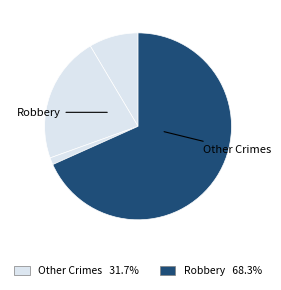

Count the number of slices in the pie.

4